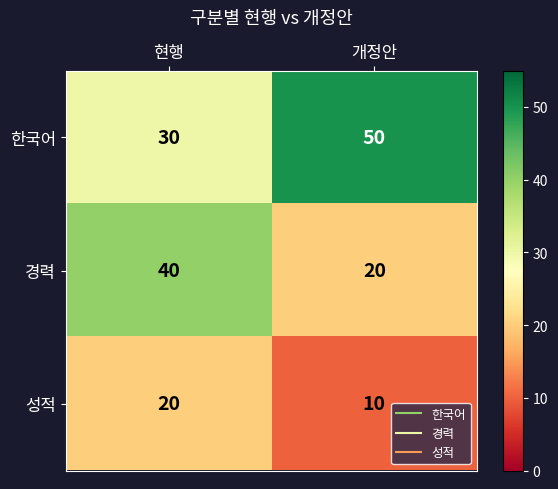

Is it true that 한국어 equals 16 at 개정안?

False